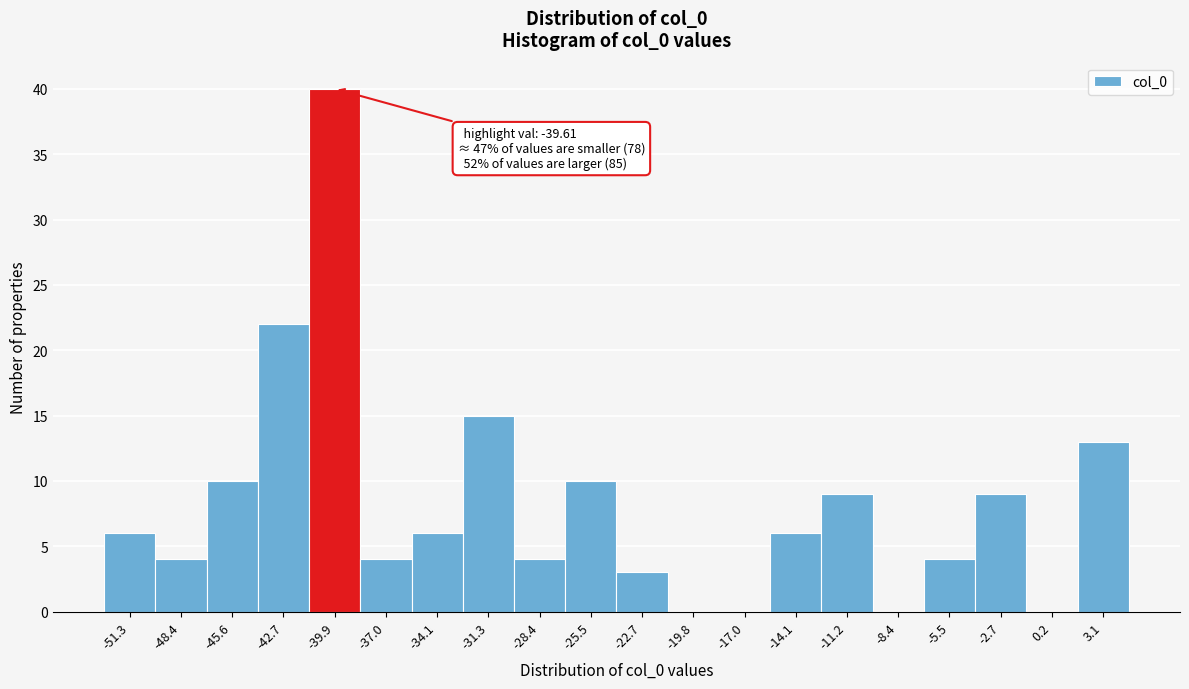

Which range on the x-axis has the tallest bar?

-41.5 to -38.5